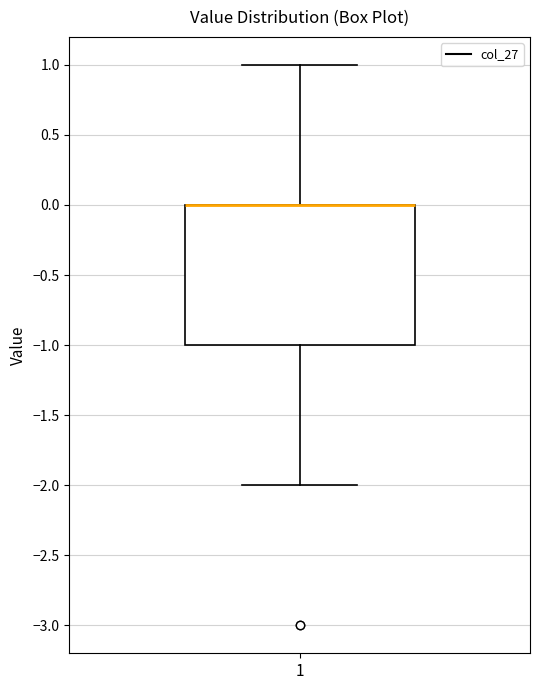

Transcribe this box plot: give where the median line is, the range the box spans, and where the two whiskers end, as read against the y-axis. The values are not printed on the chart, so give them approximately, as read against the axis.

median 0 (drawn on the box's upper edge), box -1 to 0, whiskers -2 to 1